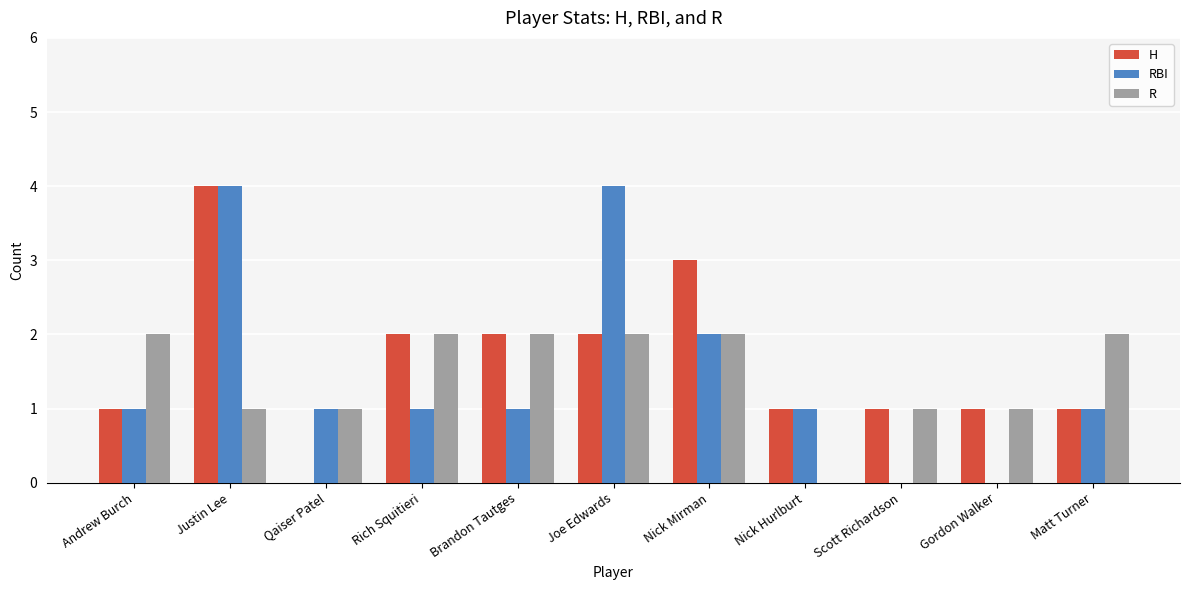

What is the maximum value shown in the chart?

4